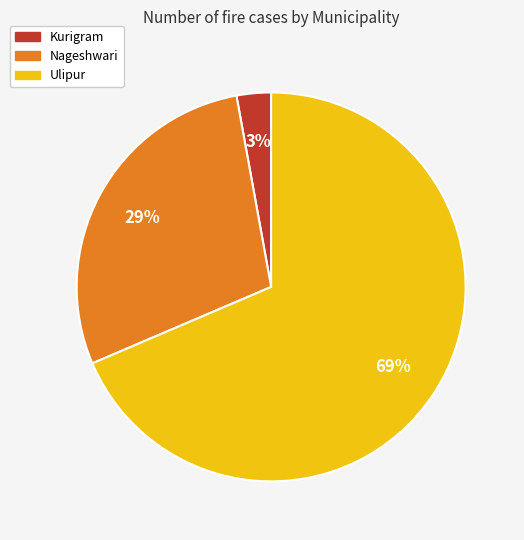

Count the number of slices in the pie.

3